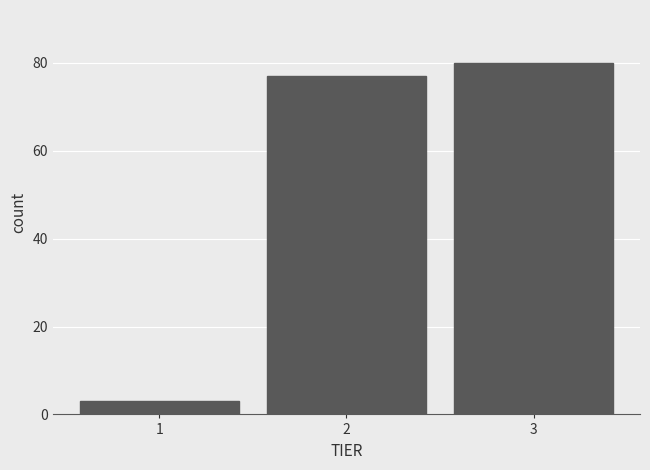

Reading left to right, extract all data points from this chart.

3	77	80